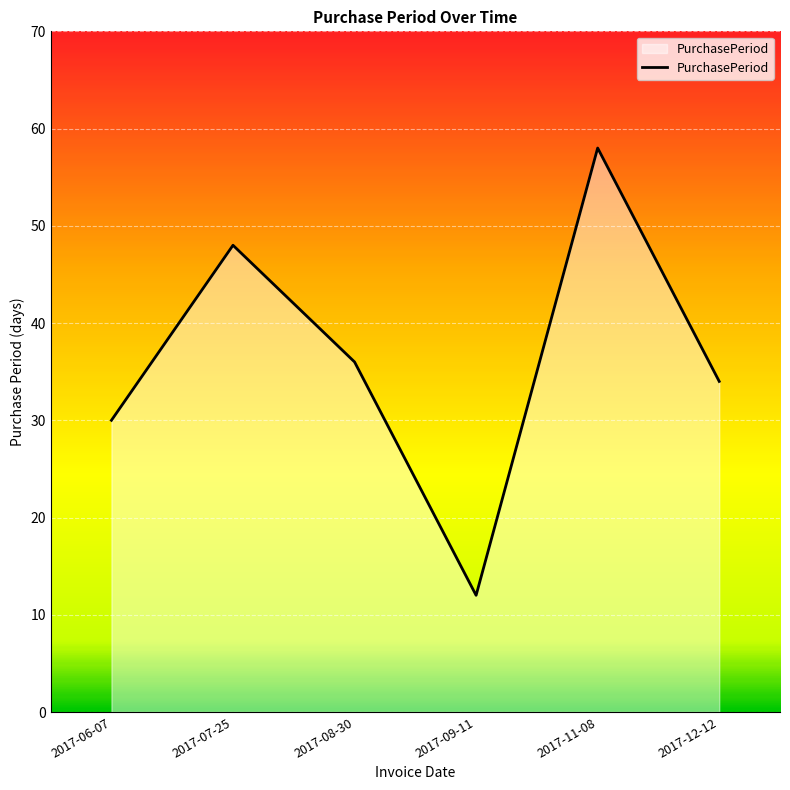

What is the sum of the values at 2017-12-12 and 2017-06-07?

64